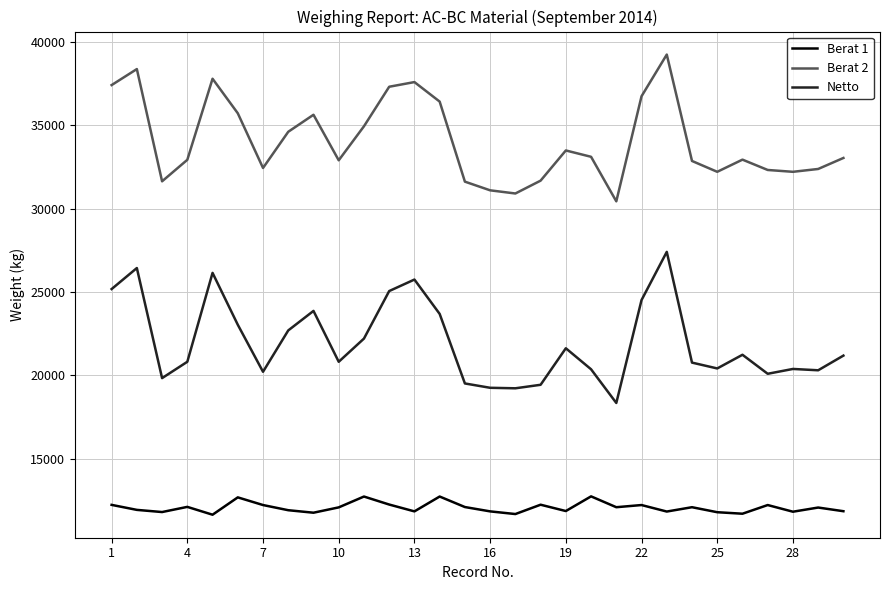

What is the minimum value for Netto?

18340